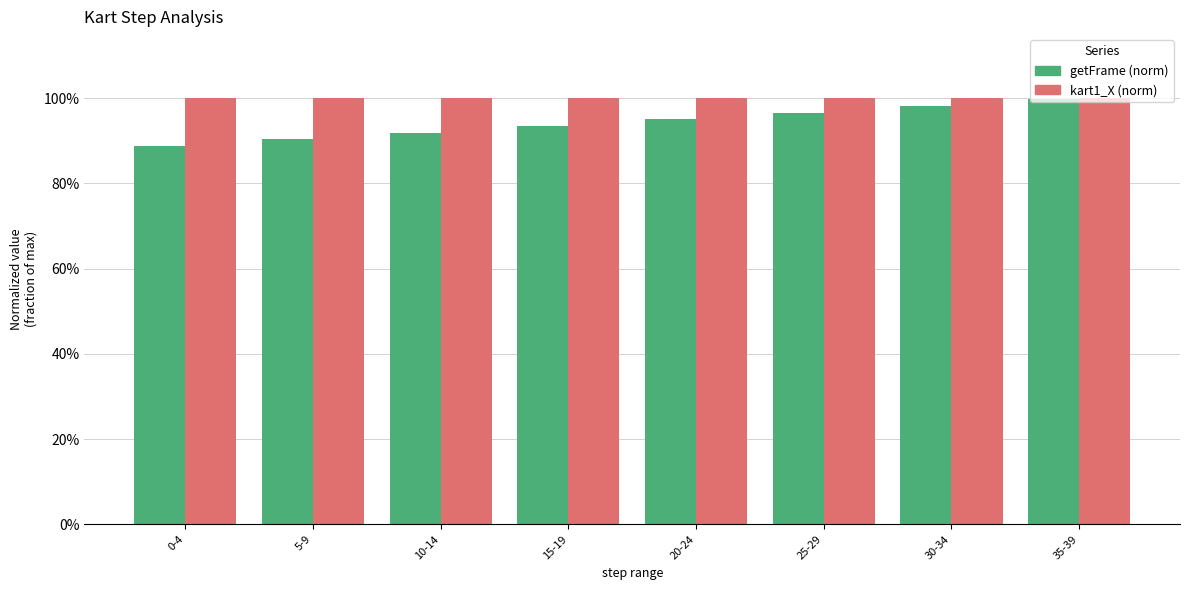

What is the sum of all kart1_X (norm) values?

8.0